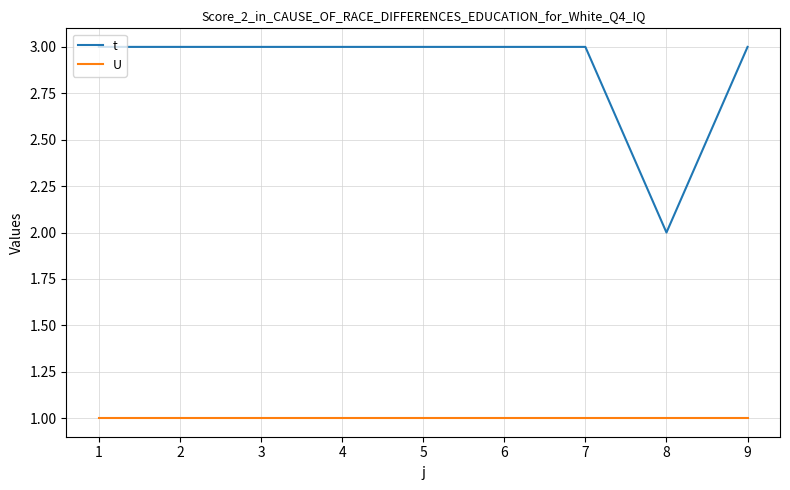

How many series are shown in this chart?

2